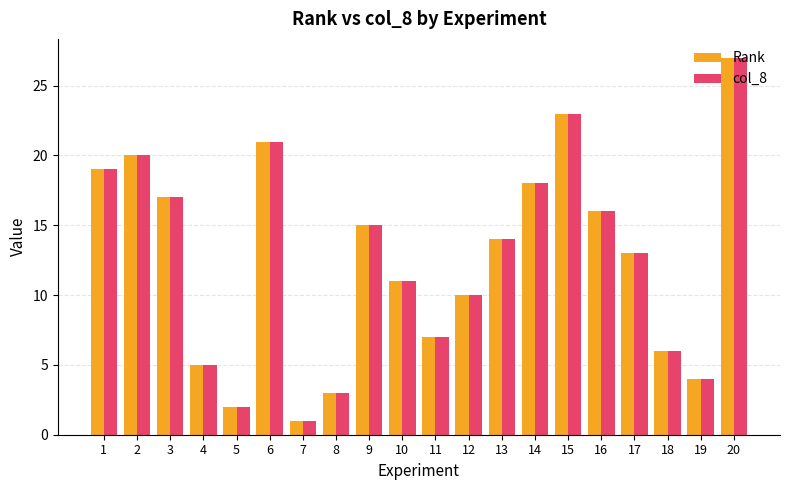

Where is col_8 nearest to the value 14?

13